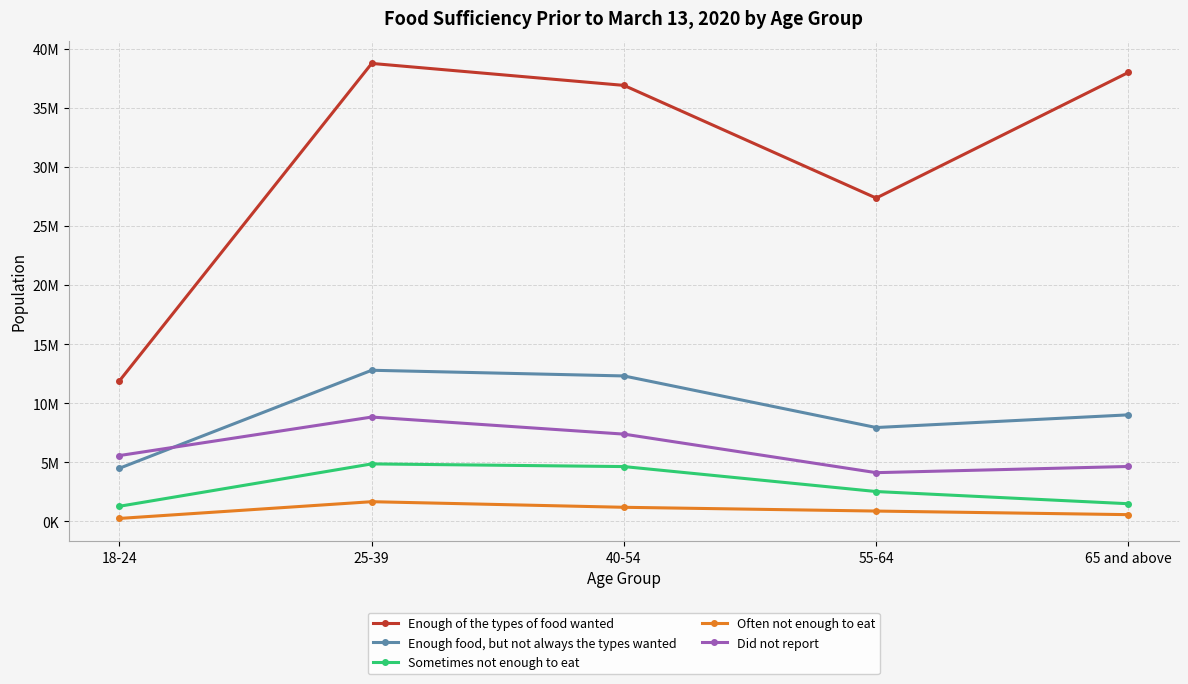

What are all the series names shown in the legend?

Enough of the types of food wanted, Enough food, but not always the types wanted, Sometimes not enough to eat, Often not enough to eat, Did not report